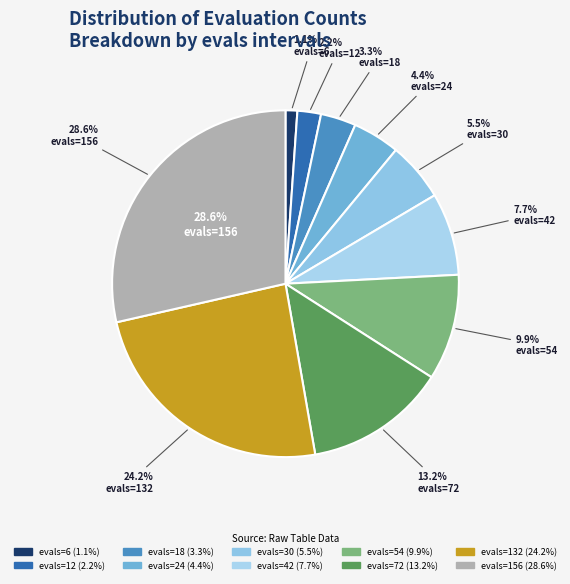

What is the ratio of the value at evals=24 to the value at evals=30?

0.8